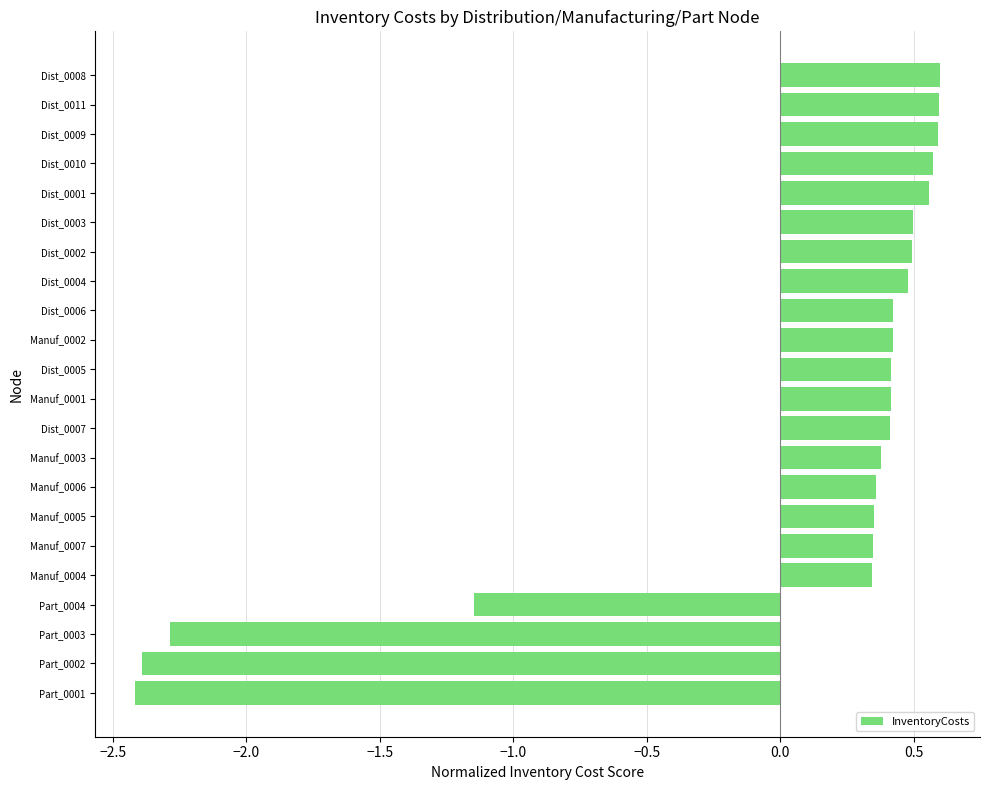

Which has a higher value, Manuf_0007 or Dist_0002?

Dist_0002